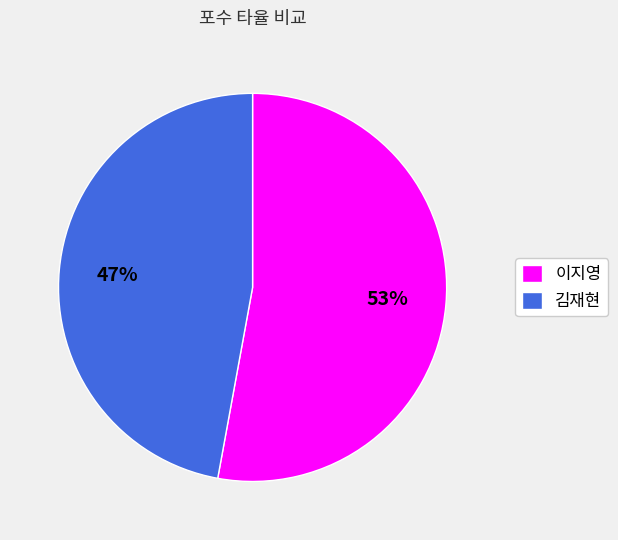

Do 김재현 and 이지영 together represent more than half of the pie?

Yes